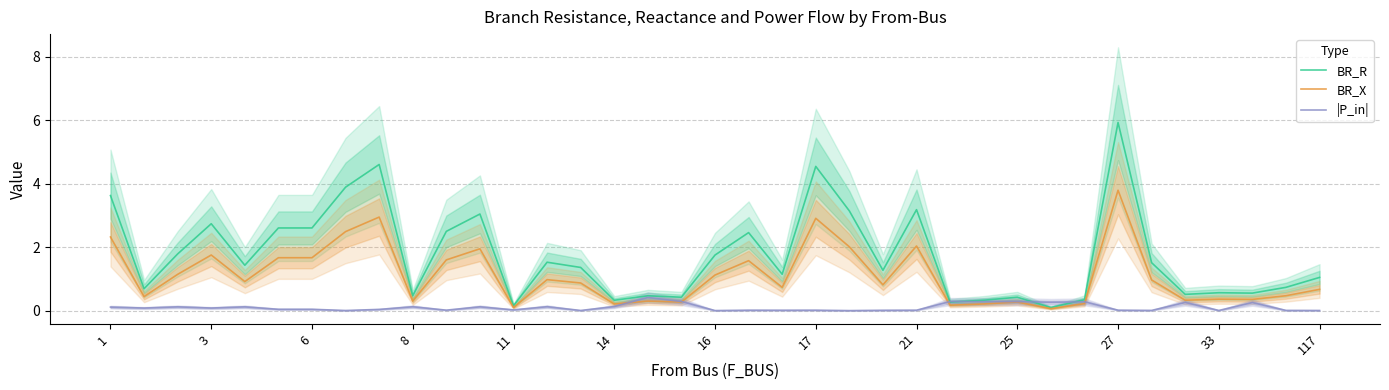

How many intersections are there between BR_X and |P_in|?

4